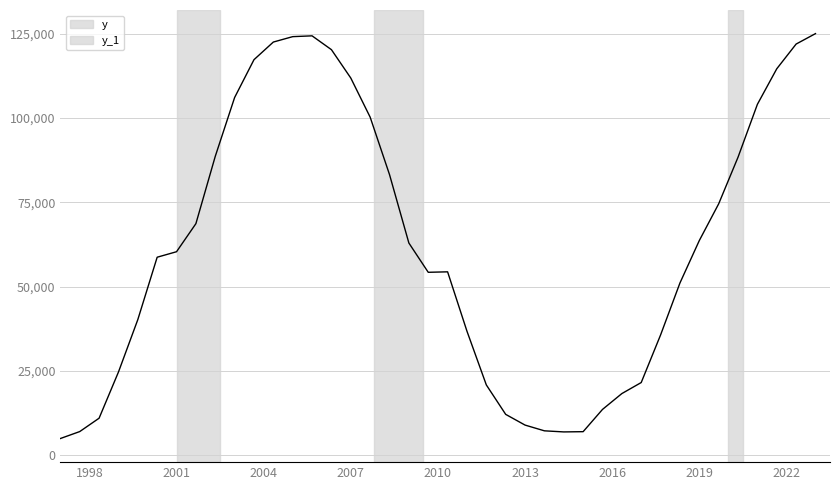

What is the difference between the maximum and minimum values?

120000.0